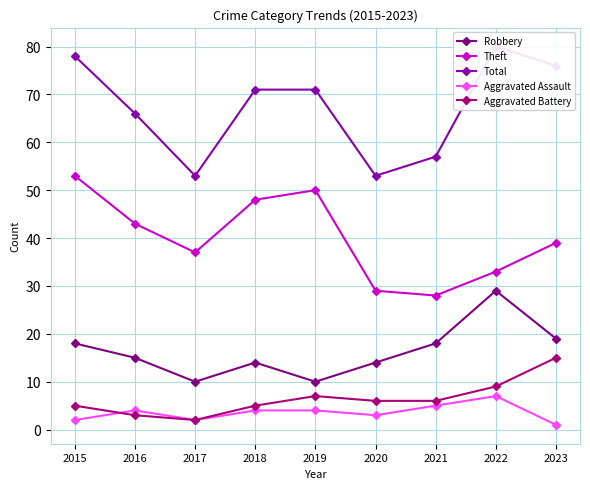

True or false: Total has more than 1 interior local peaks.

False